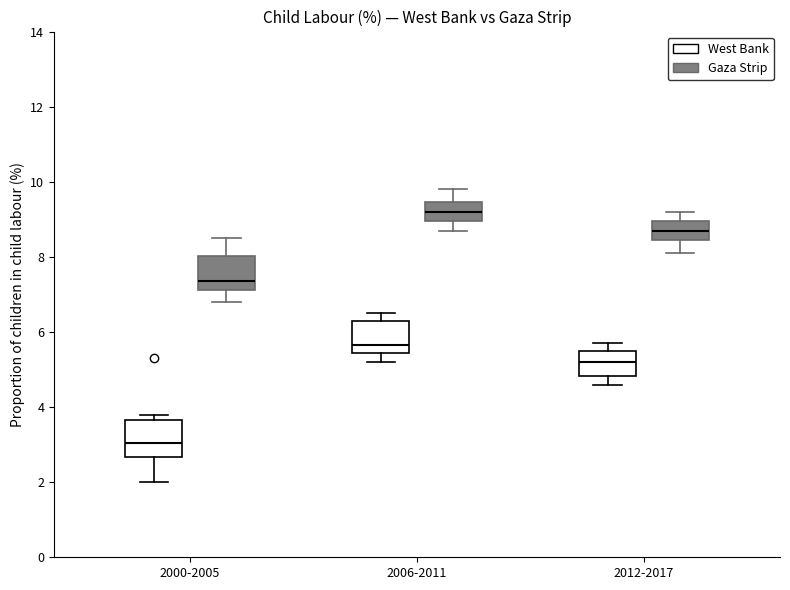

Which box's median line is the lowest?

2000-2005 (West Bank)